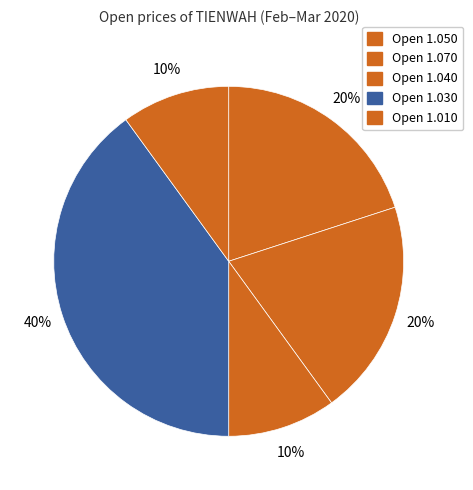

Count the number of slices in the pie.

5